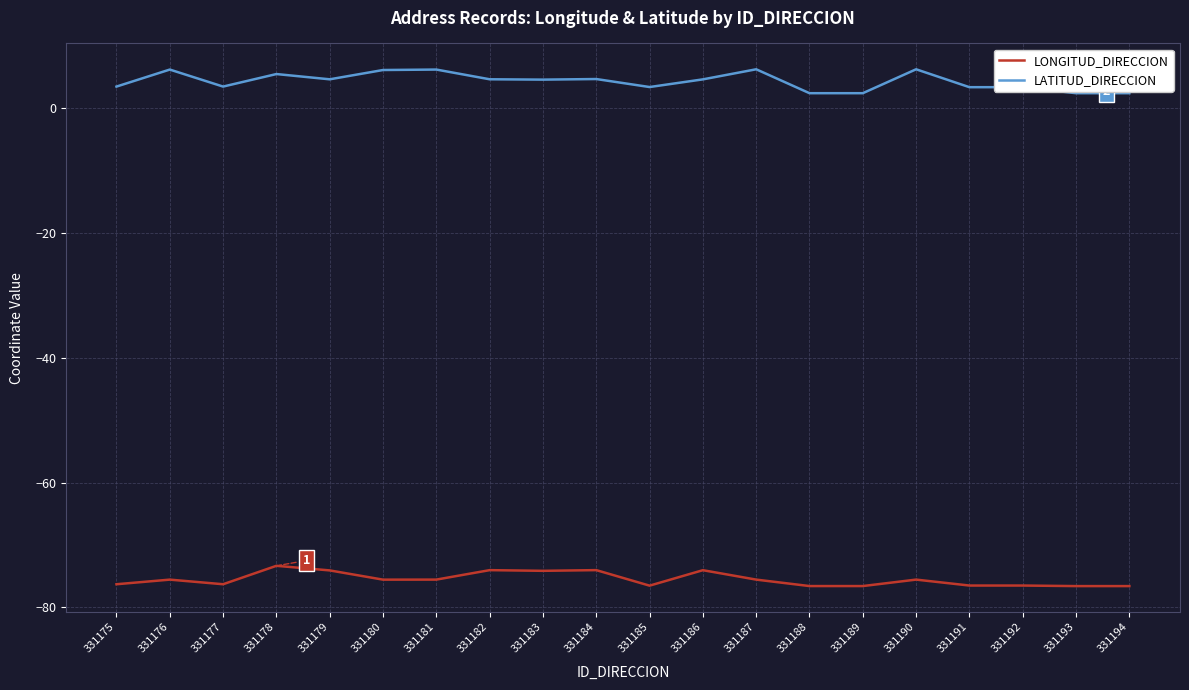

True or false: LONGITUD_DIRECCION has more than 1 points higher than both neighbors.

True